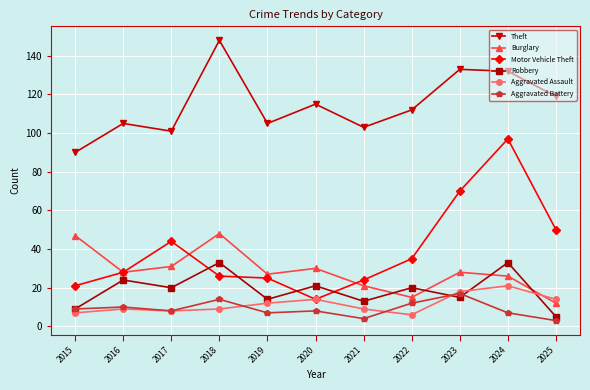

What is the sum of the Robbery values at 2020 and 2021?

34